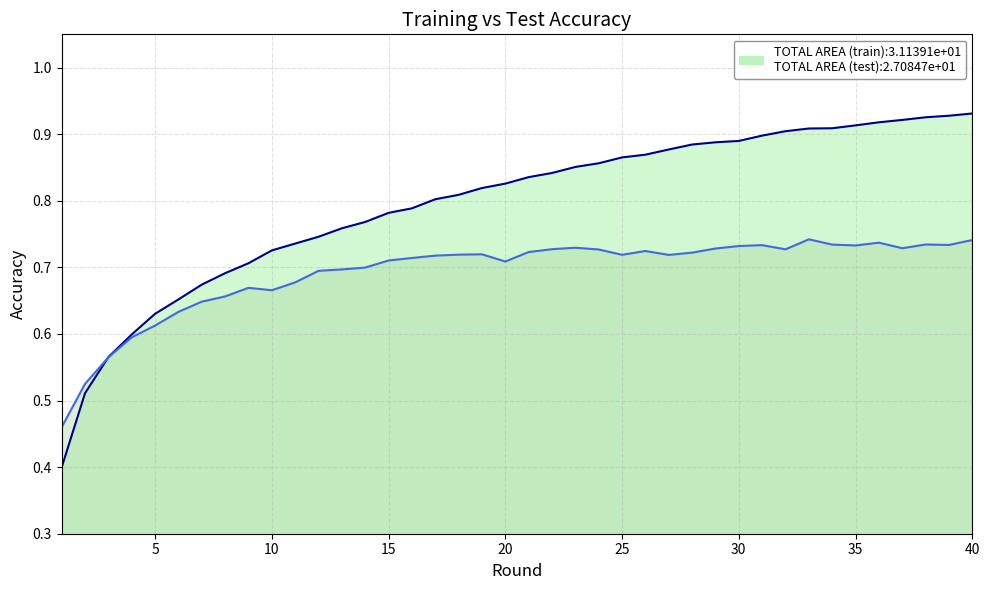

What is the smallest value displayed?

0.4